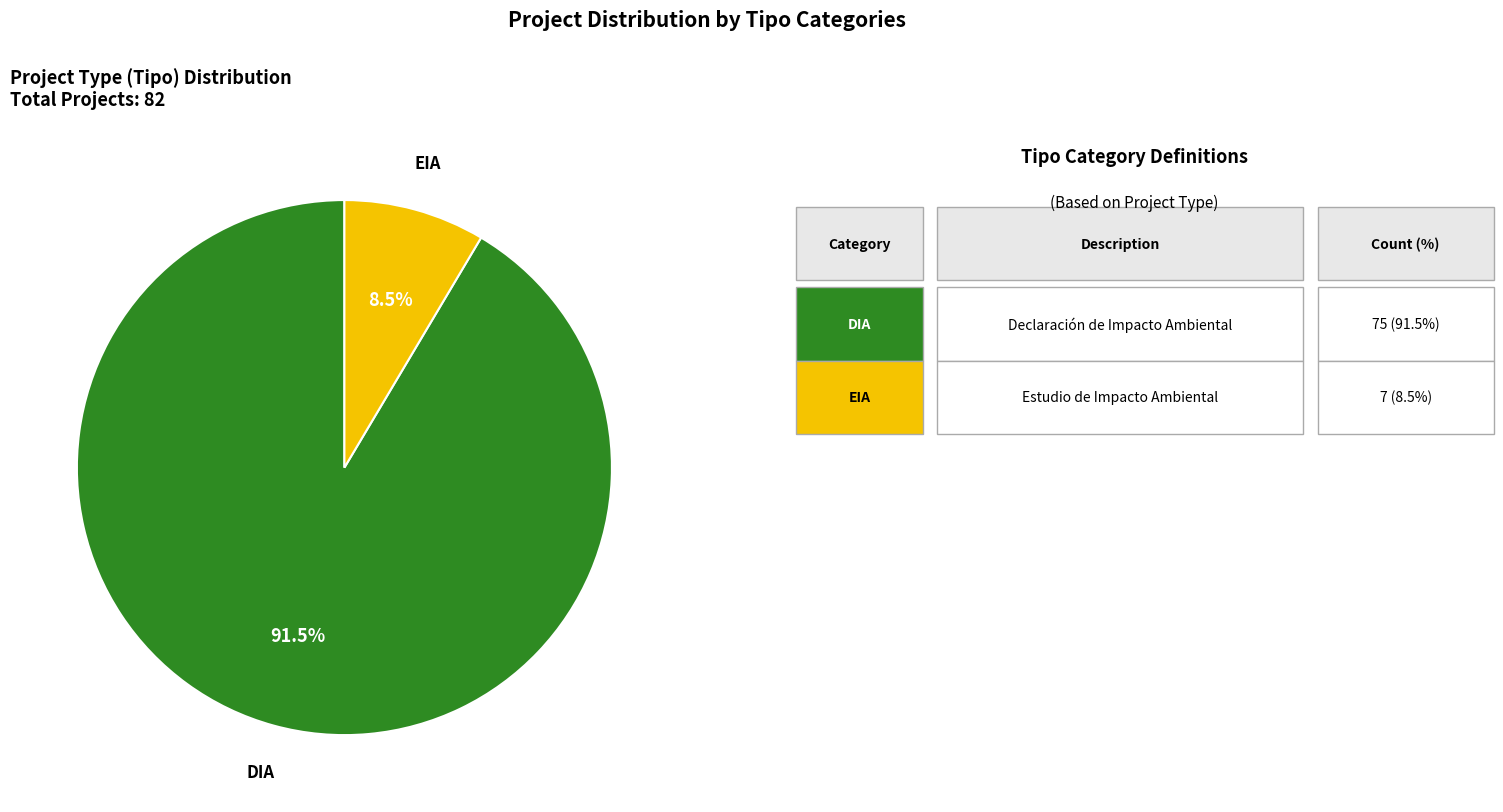

What is the largest slice in the pie chart?

DIA